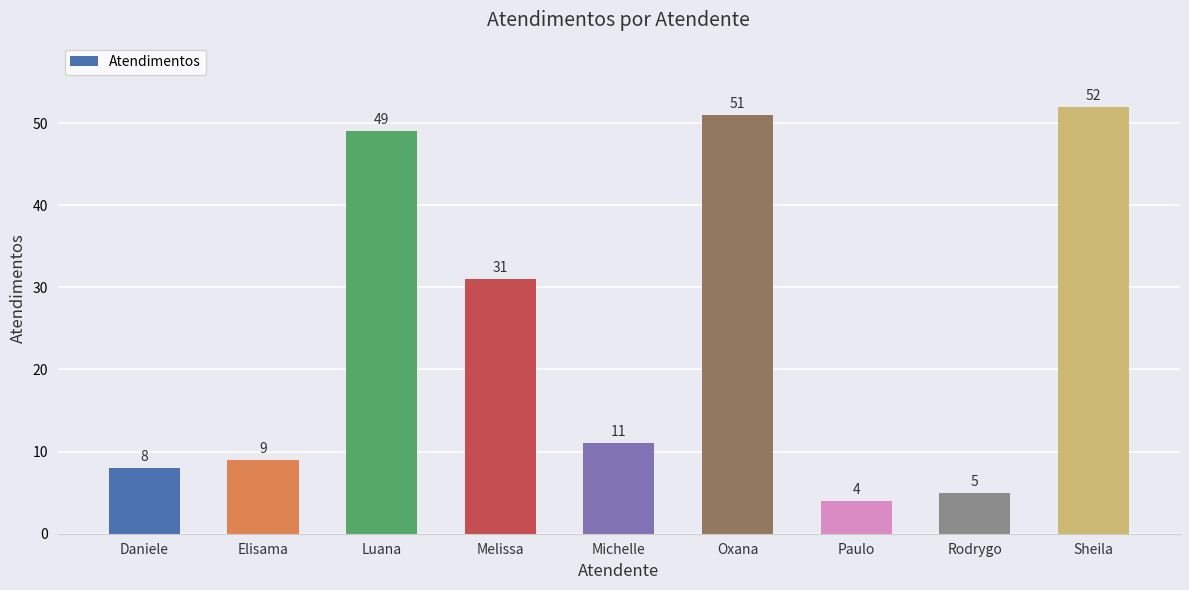

The chart shows a value of 28 at Luana. True or false?

False